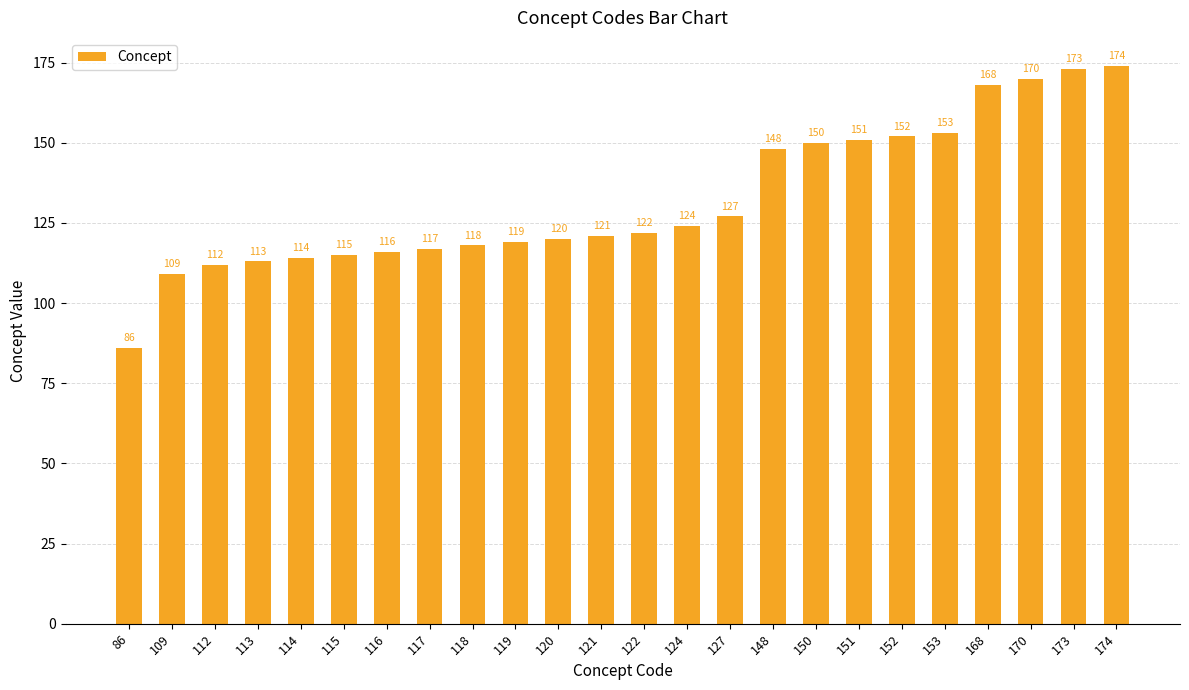

Between 148 and 109, which is larger?

148